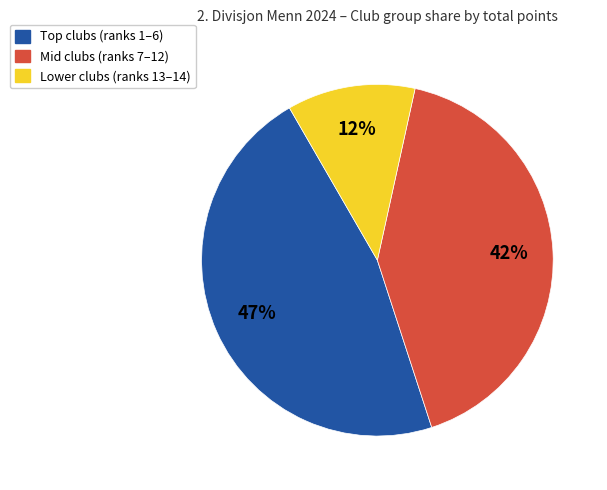

To the nearest percent, what is the average slice percentage?

33%